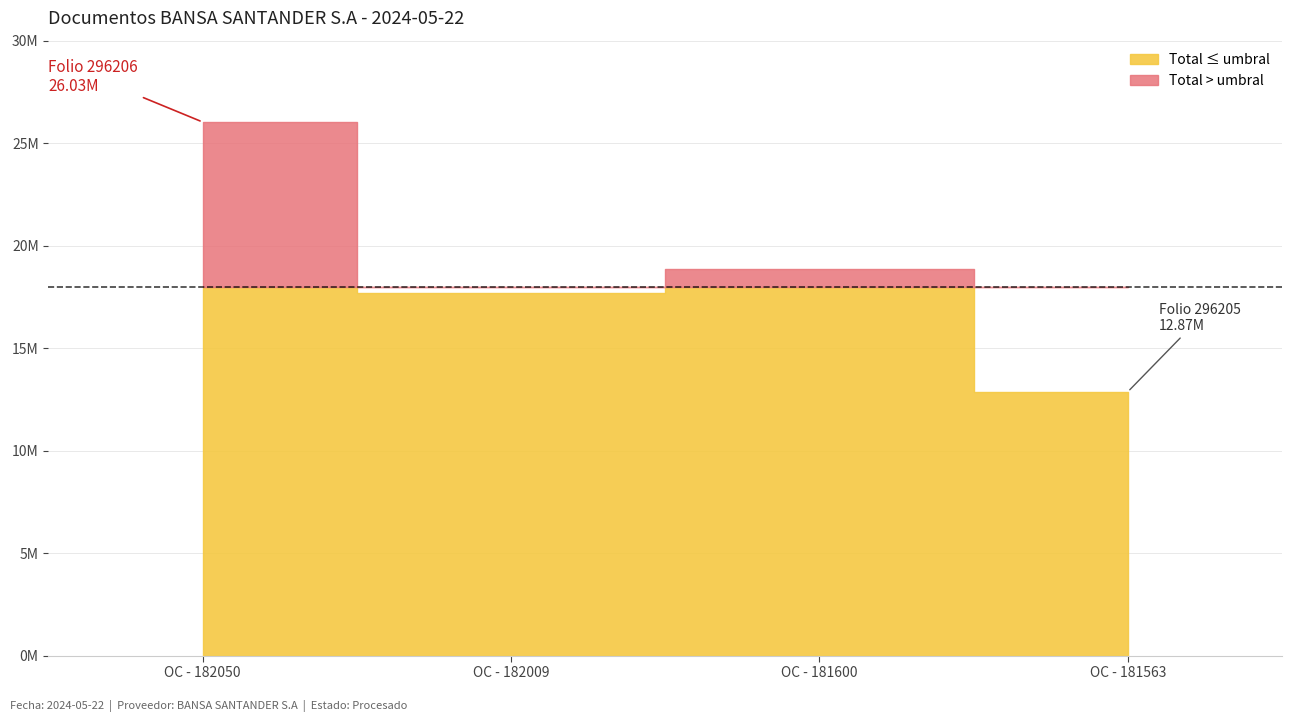

How many values exceed 18850800?

1